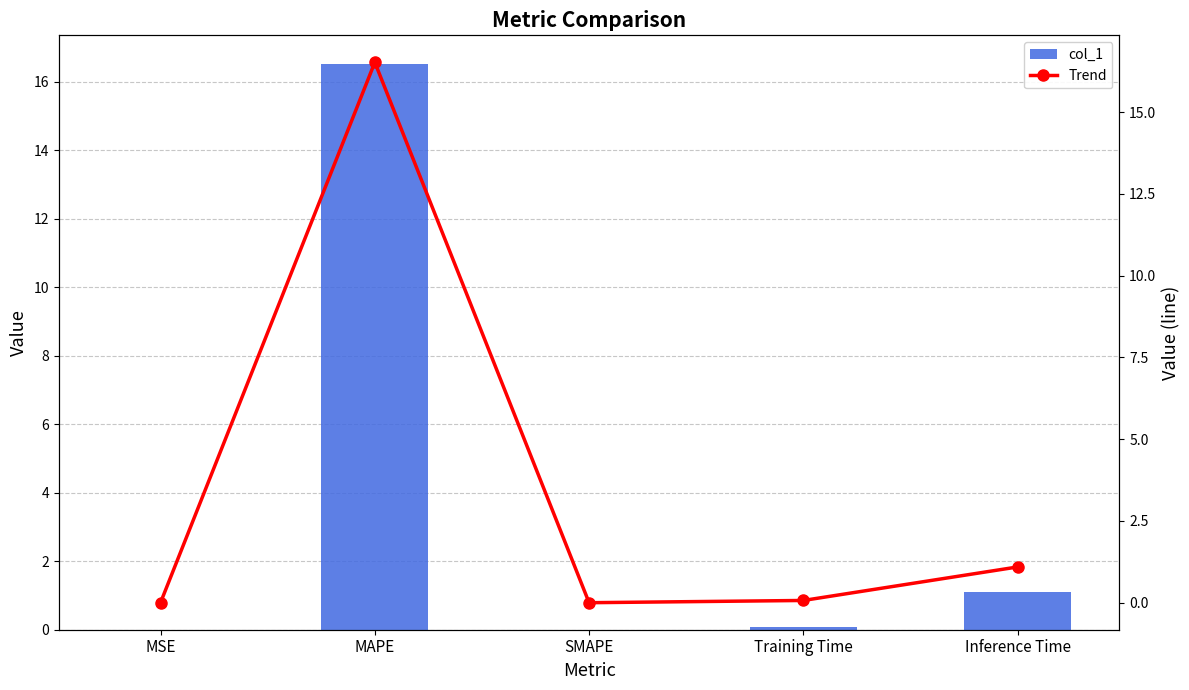

Reading left to right, list all the values displayed in this chart.

col_1: MSE=0.0	MAPE=16.5	SMAPE=0.0	Training Time=0.1	Inference Time=1.1
Trend: MSE=0.0	MAPE=16.5	SMAPE=0.0	Training Time=0.1	Inference Time=1.1